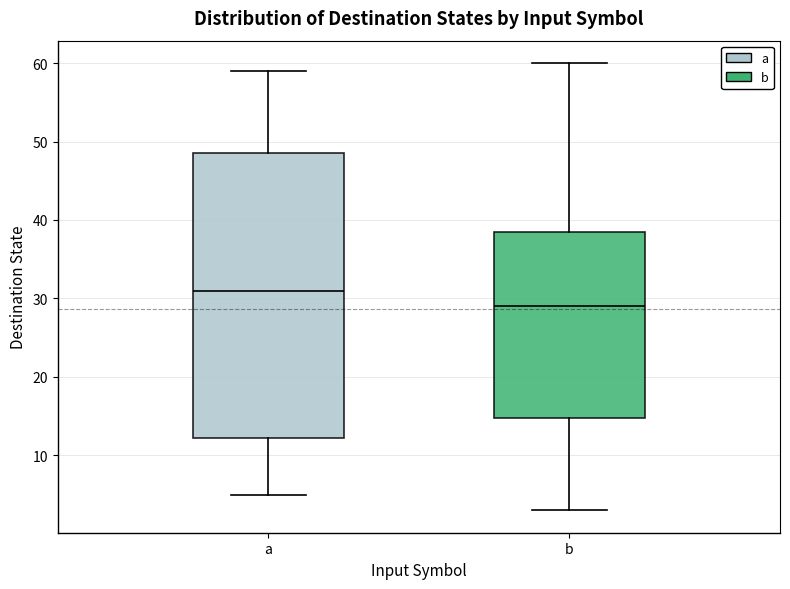

Which box's median line is the lowest?

b